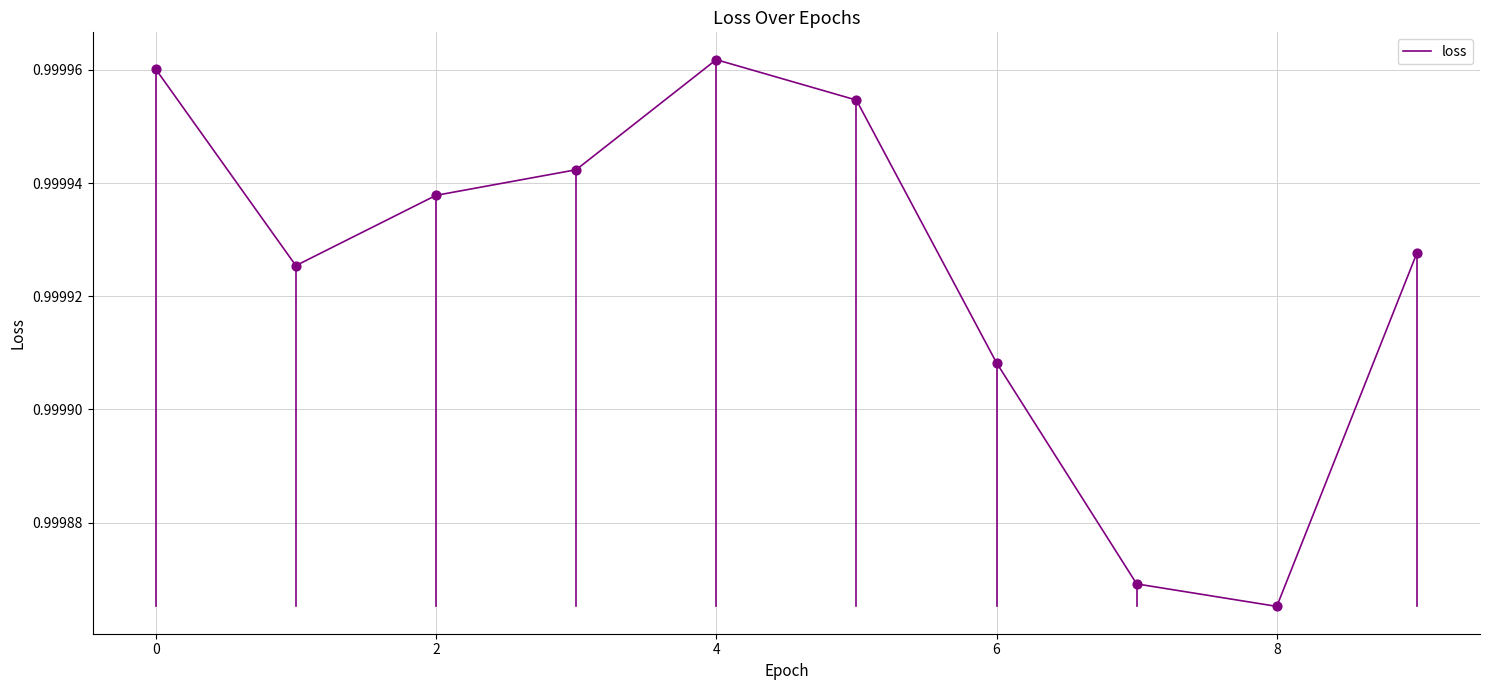

Is this an area chart (filled region under the line)?

No